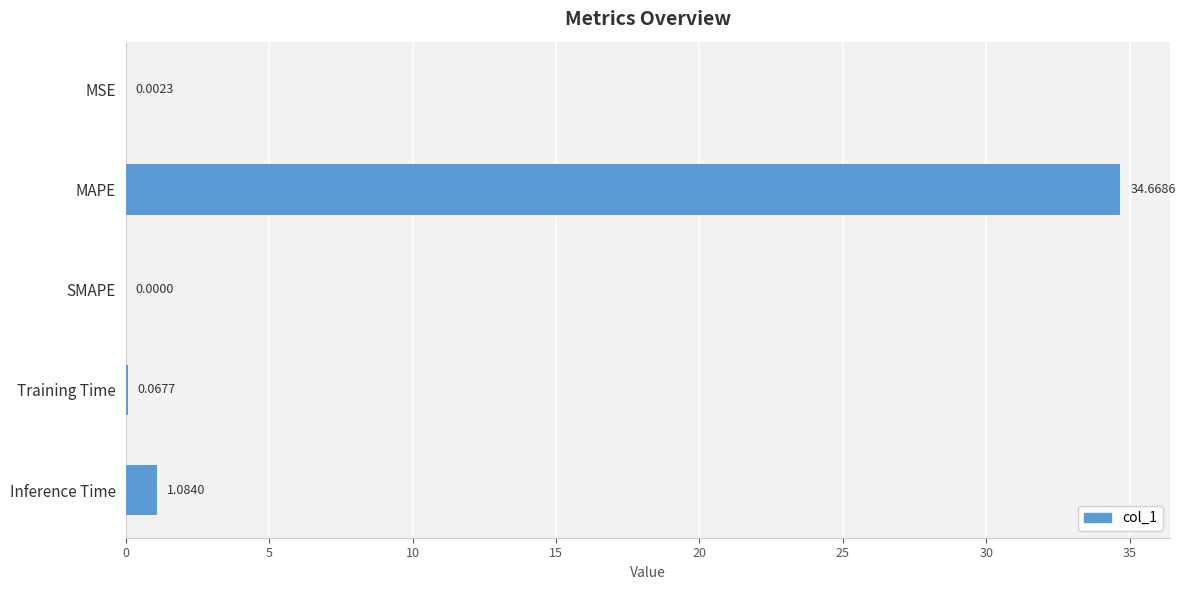

What is the sum of all values?

35.8